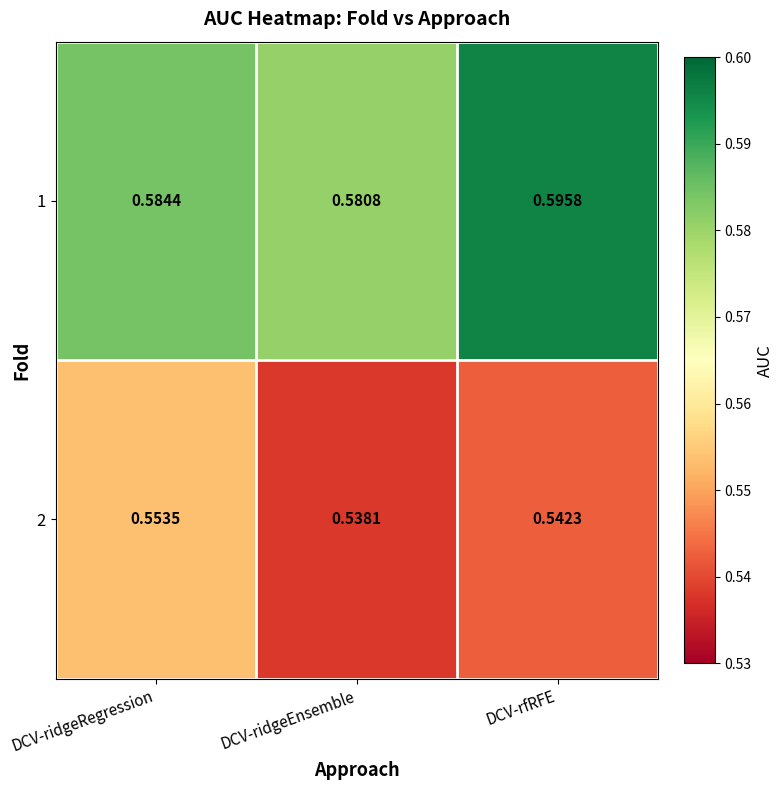

At which category is the sum across all series the highest?

DCV-rfRFE